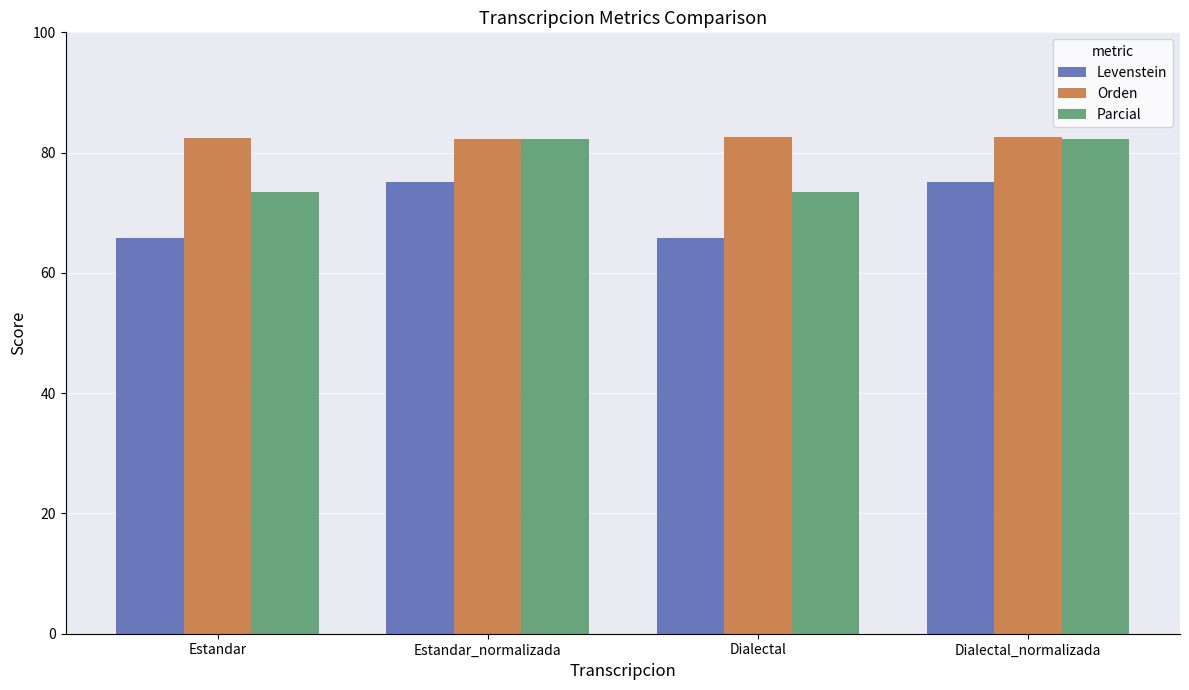

What is the difference between the maximum and second lowest values in the Levenstein series?

9.3